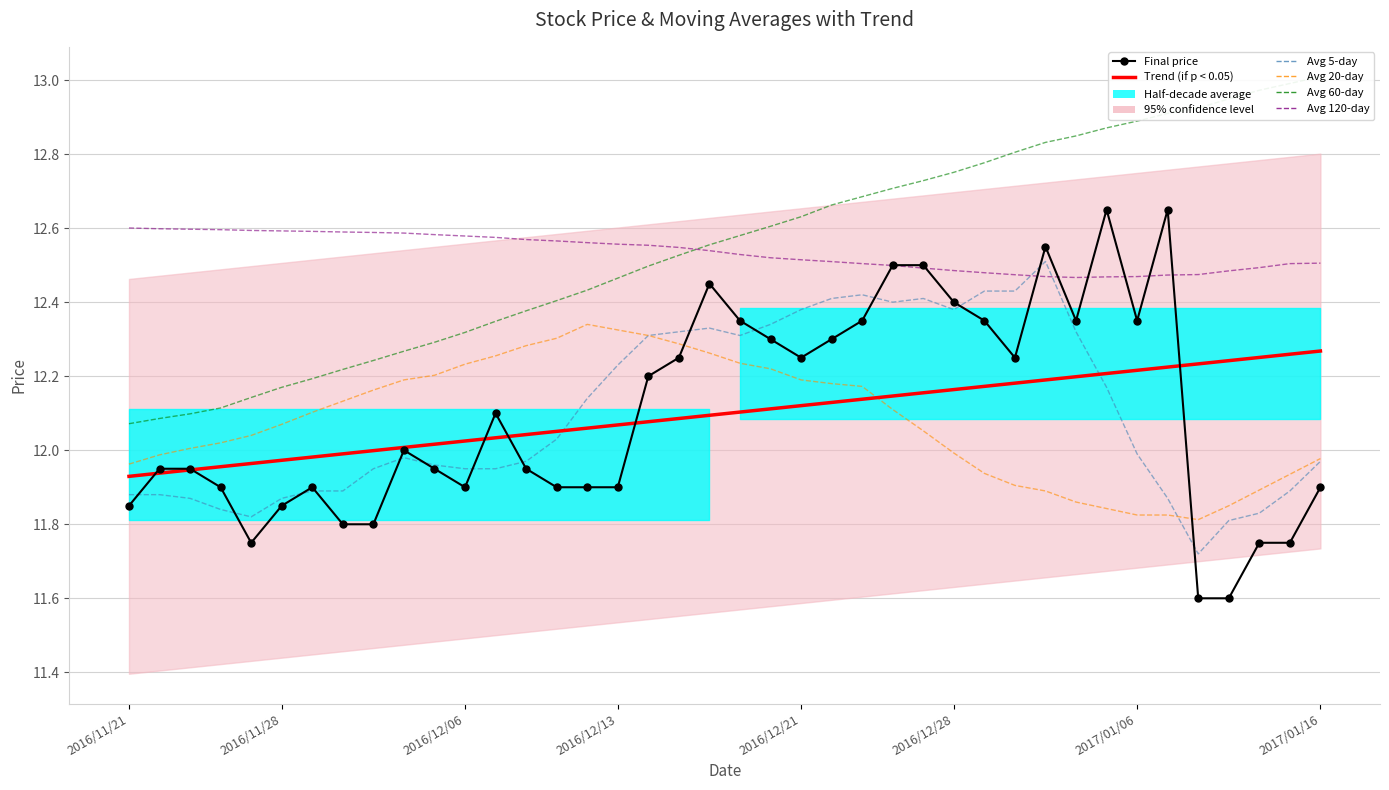

After their last crossing, which series has the higher values: Final price or Avg 5-day?

Avg 5-day